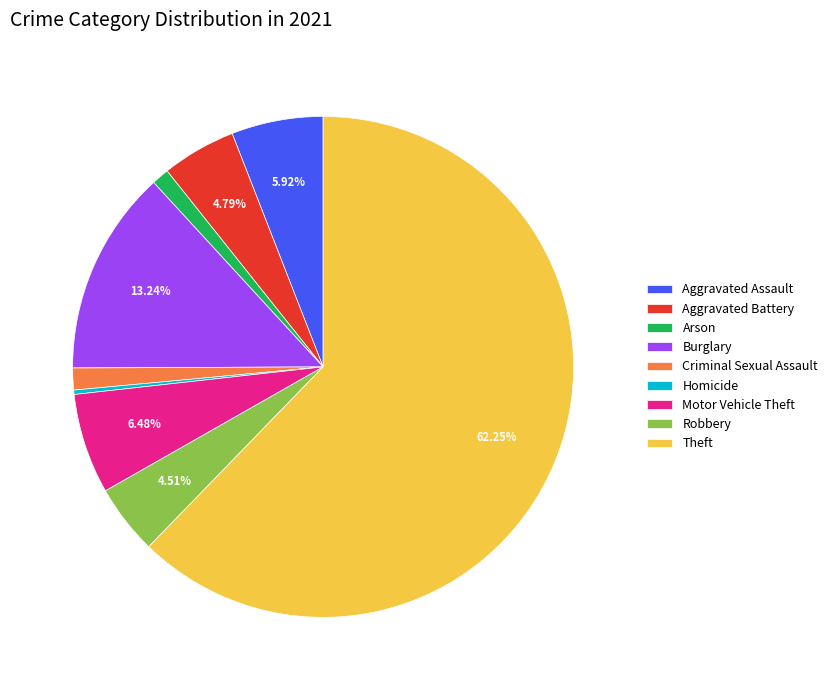

To the nearest percent, what is the average slice percentage?

11%